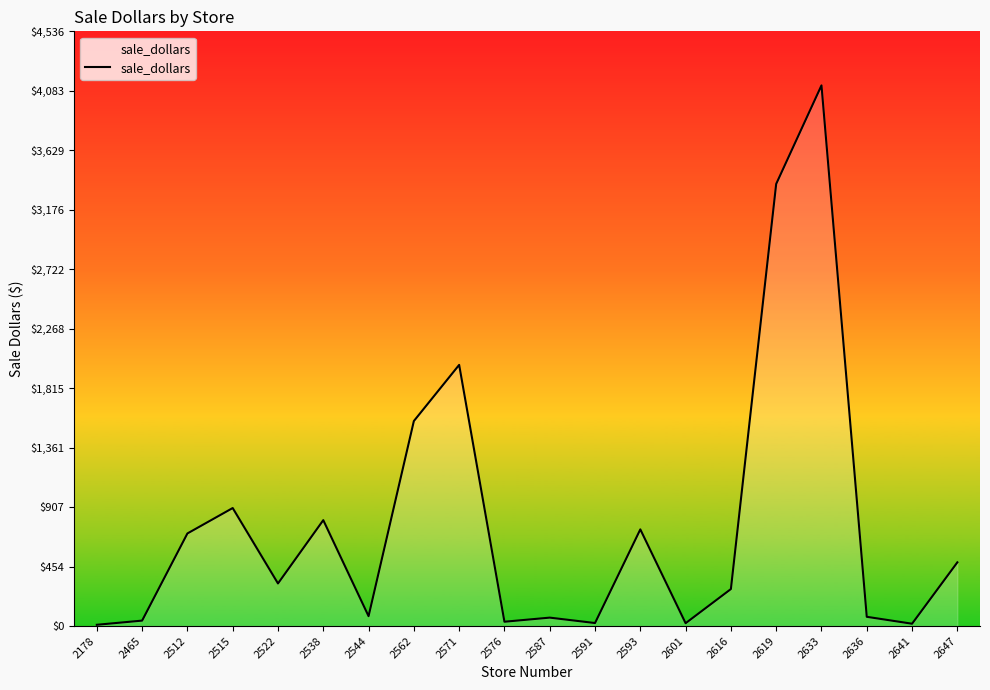

What value does the data have at 2601?

21.8